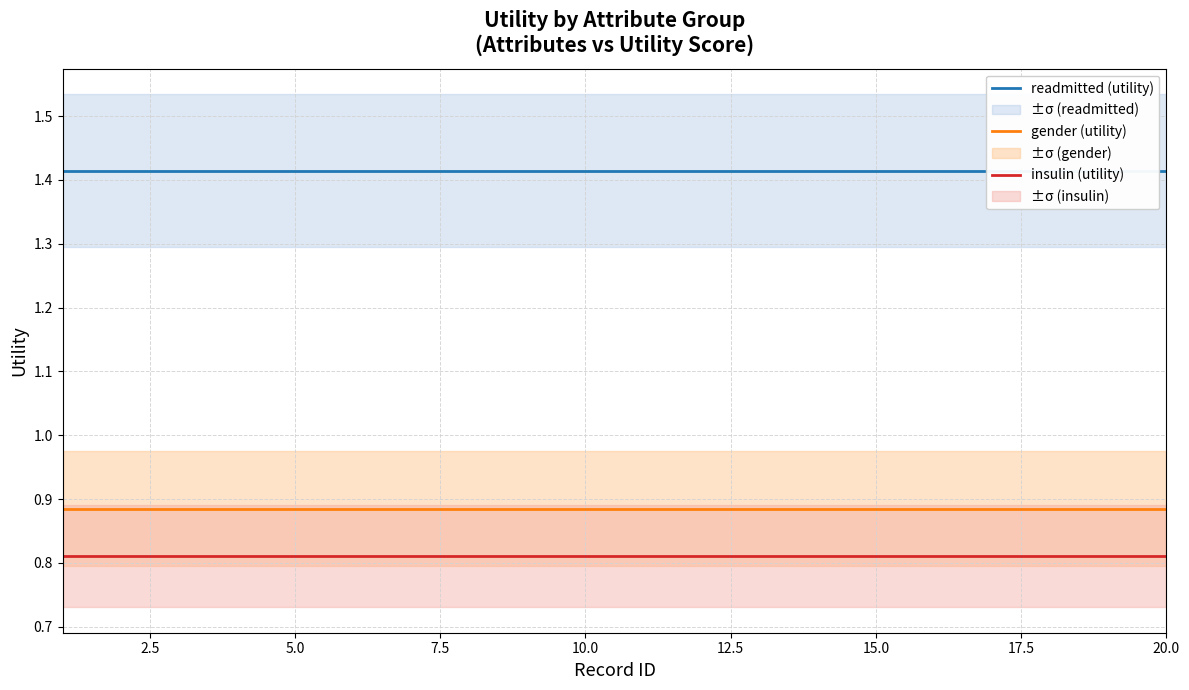

What is the value of the insulin (utility) point at the 14th from the left?

0.8